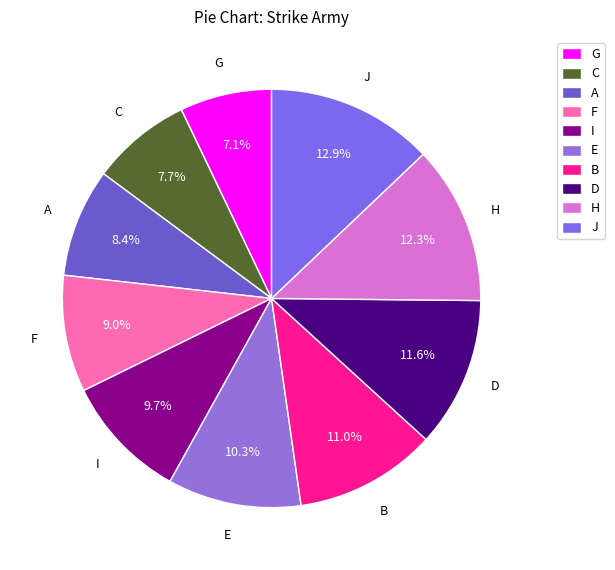

To the nearest percent, what portion does I represent?

10%